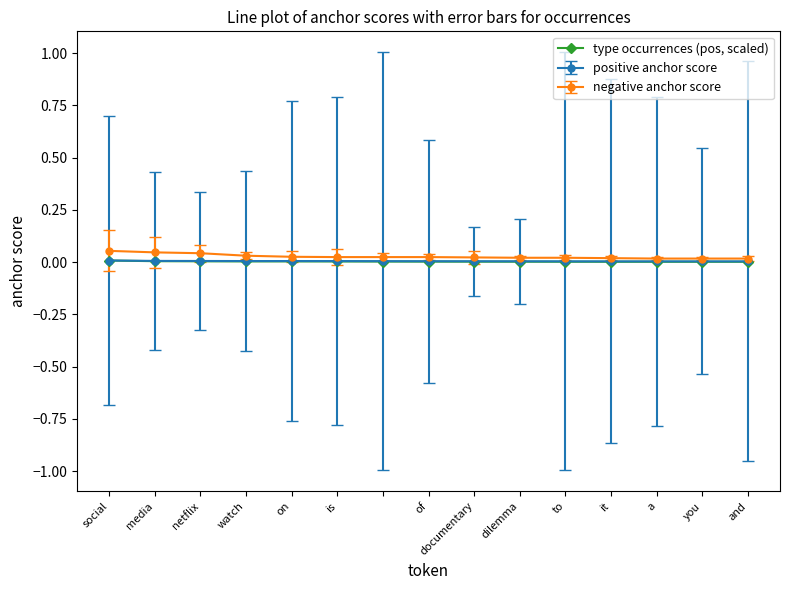

How many distinct data groups are displayed?

3